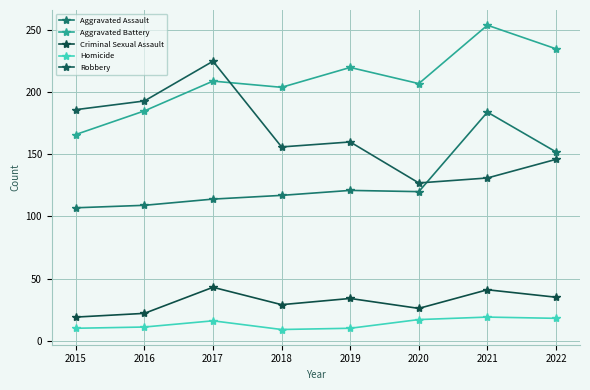

Which series ends up on top after the final intersection of Robbery and Aggravated Assault?

Aggravated Assault